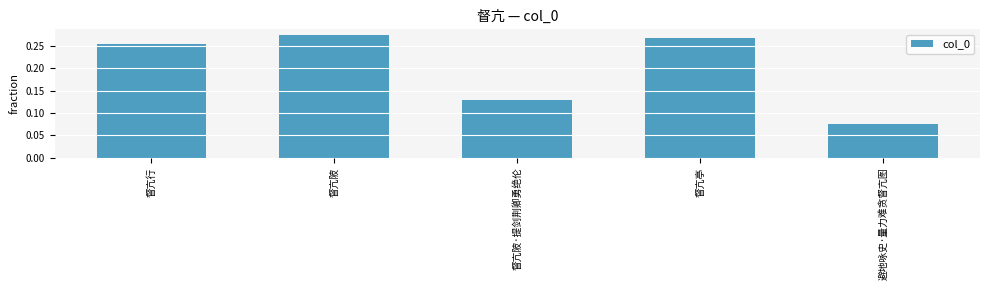

True or false: the data shows 0.2 at 督亢陂·提剑荆卿勇绝伦.

False